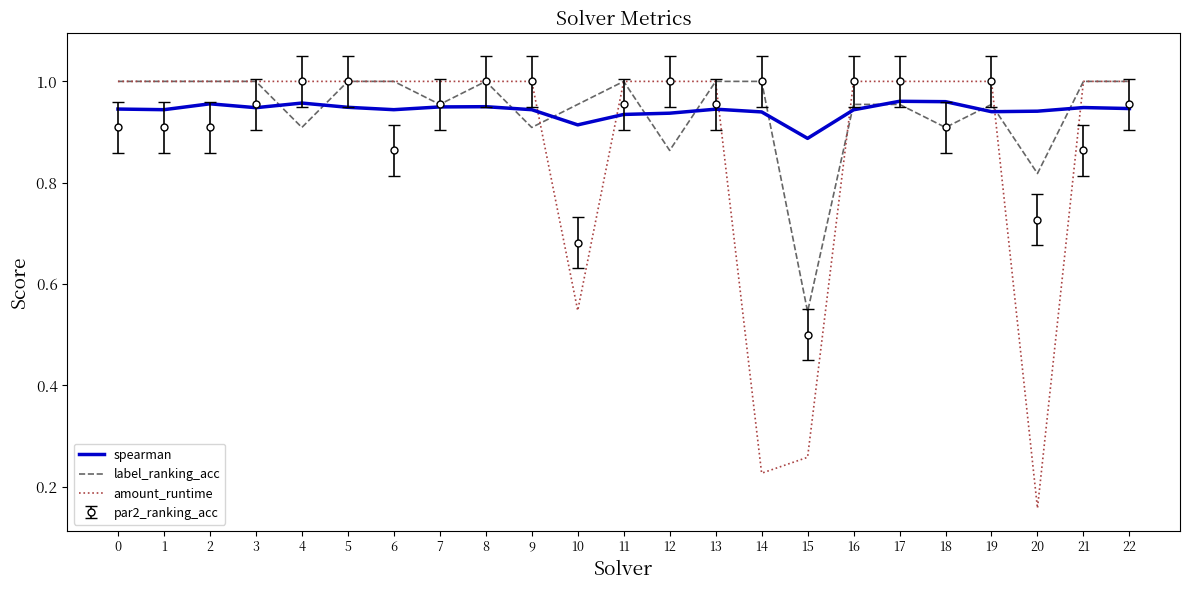

What are all the series names shown in the legend?

spearman, label_ranking_acc, amount_runtime, par2_ranking_acc